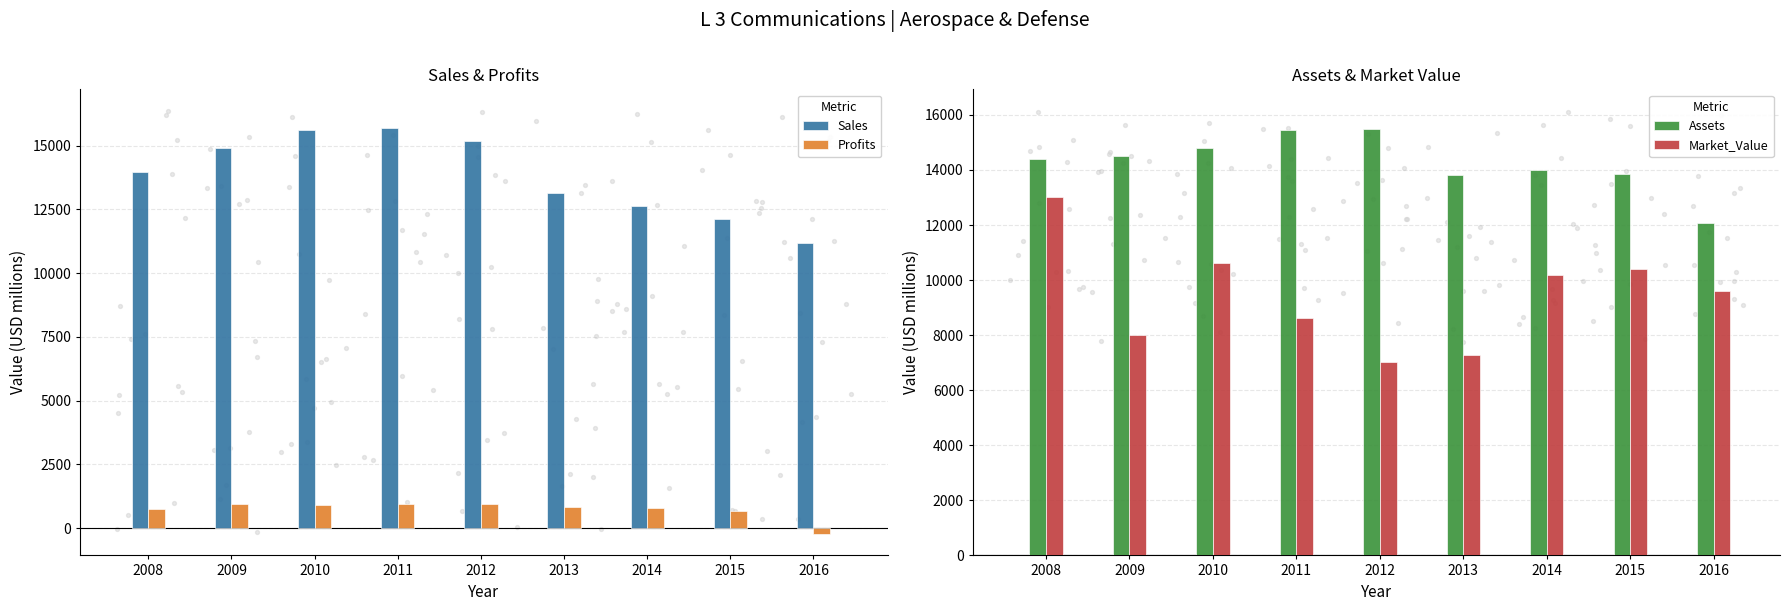

Which series has the largest total across all categories?

Assets